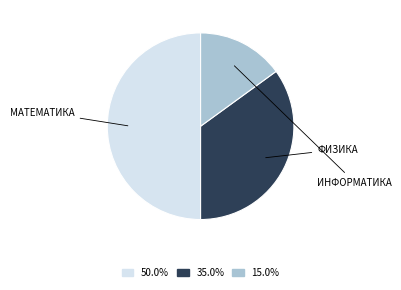

Is 15.0% the majority of the pie?

No